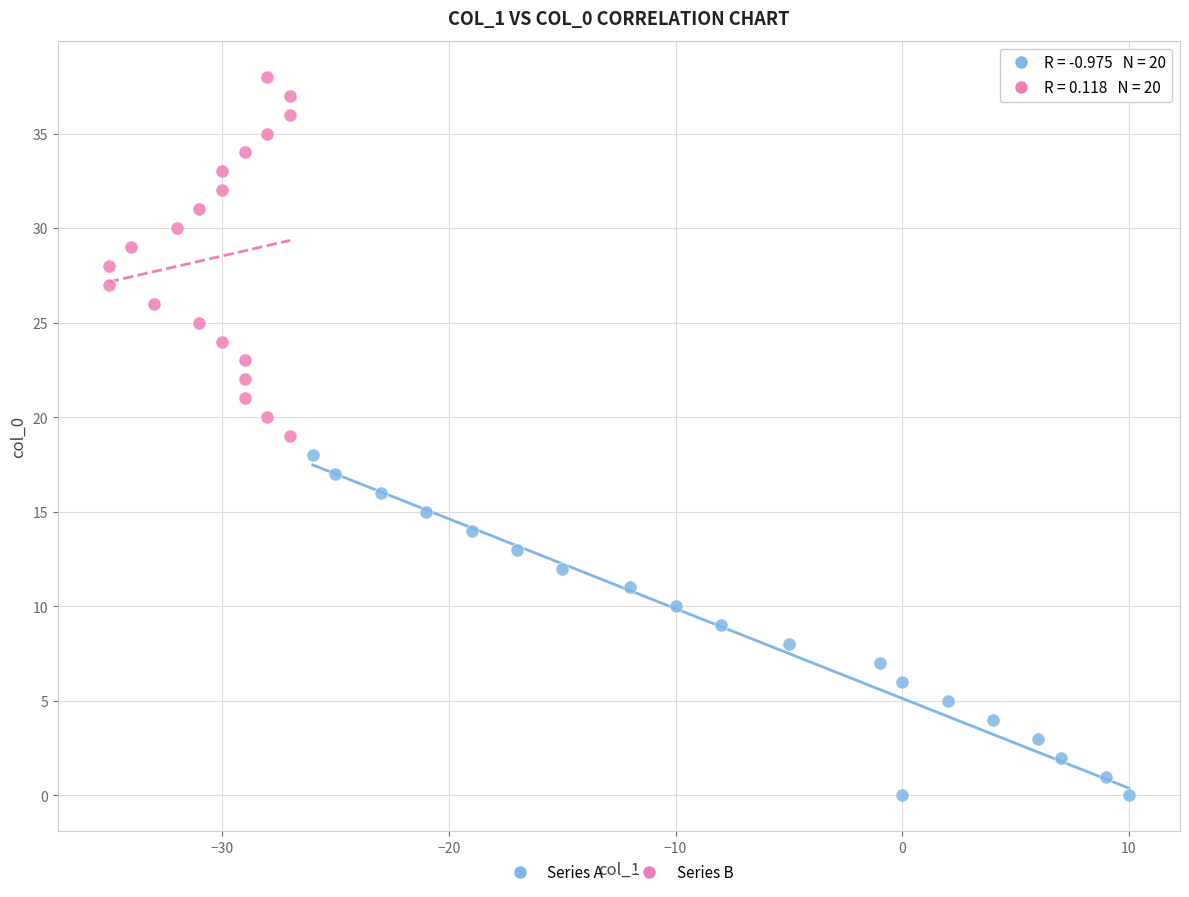

Which series reaches the maximum Y coordinate?

Series B